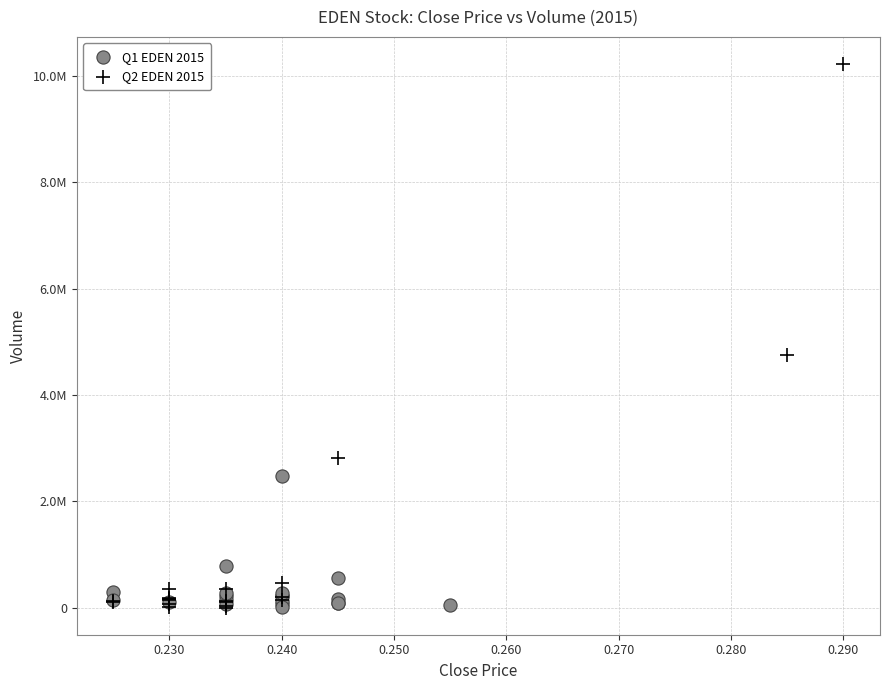

Which series reaches the maximum Y coordinate?

Q2 EDEN 2015